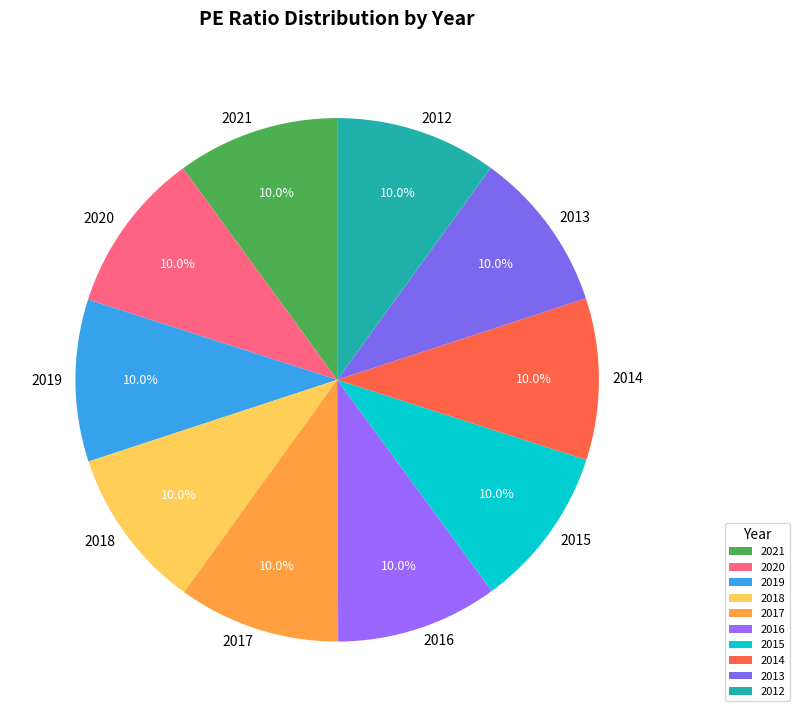

Is 2018 the majority of the pie?

No